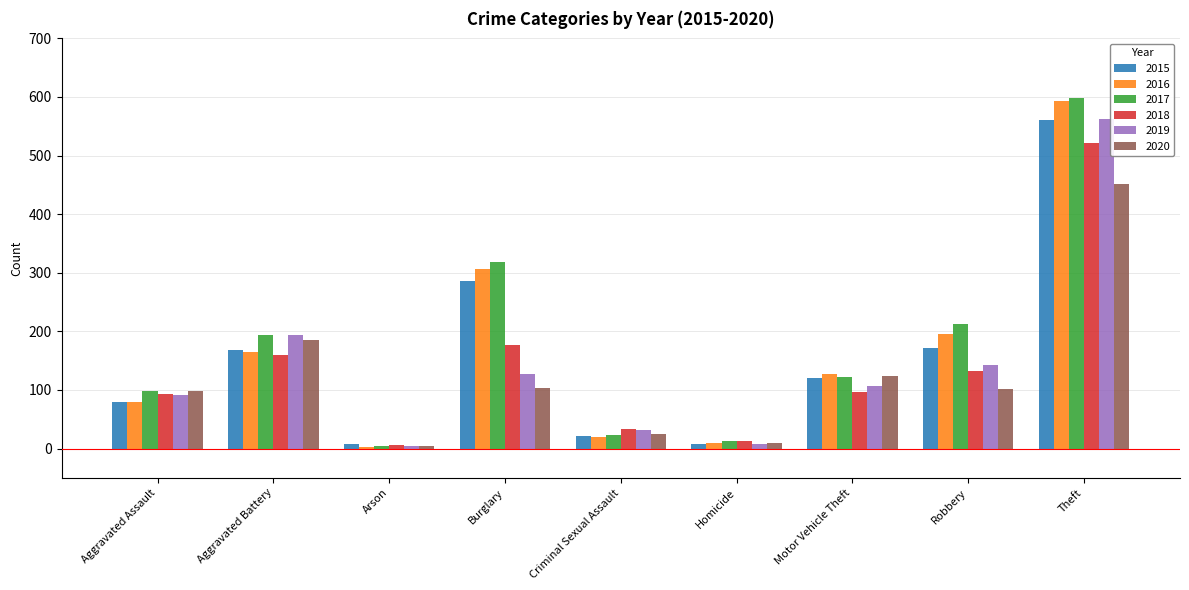

What is the smallest value displayed?

3